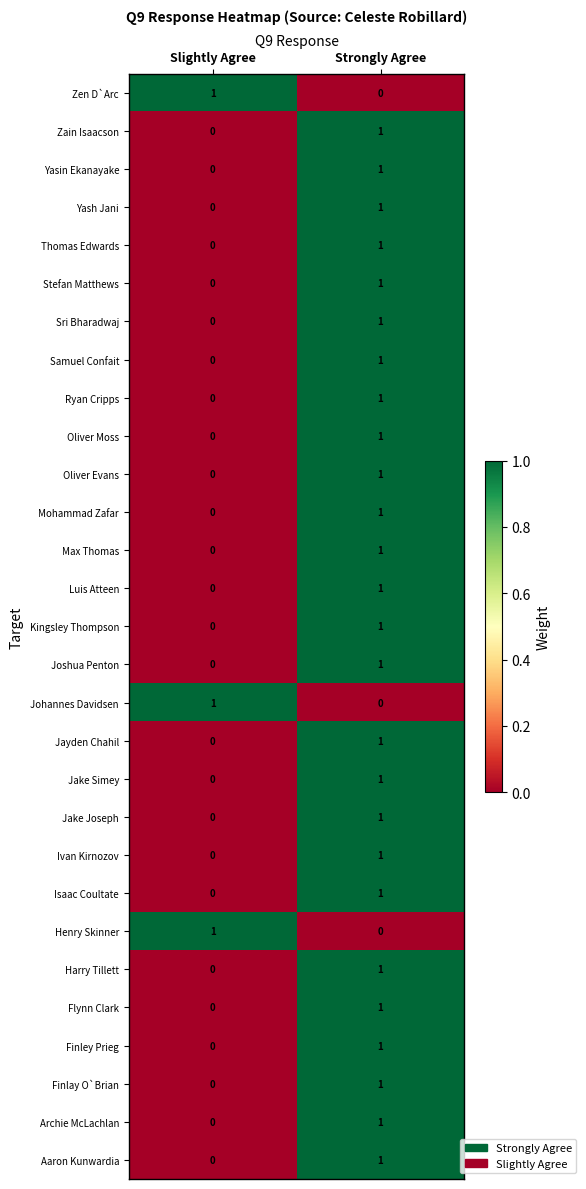

How many data points in Finley Prieg are less than 1?

1